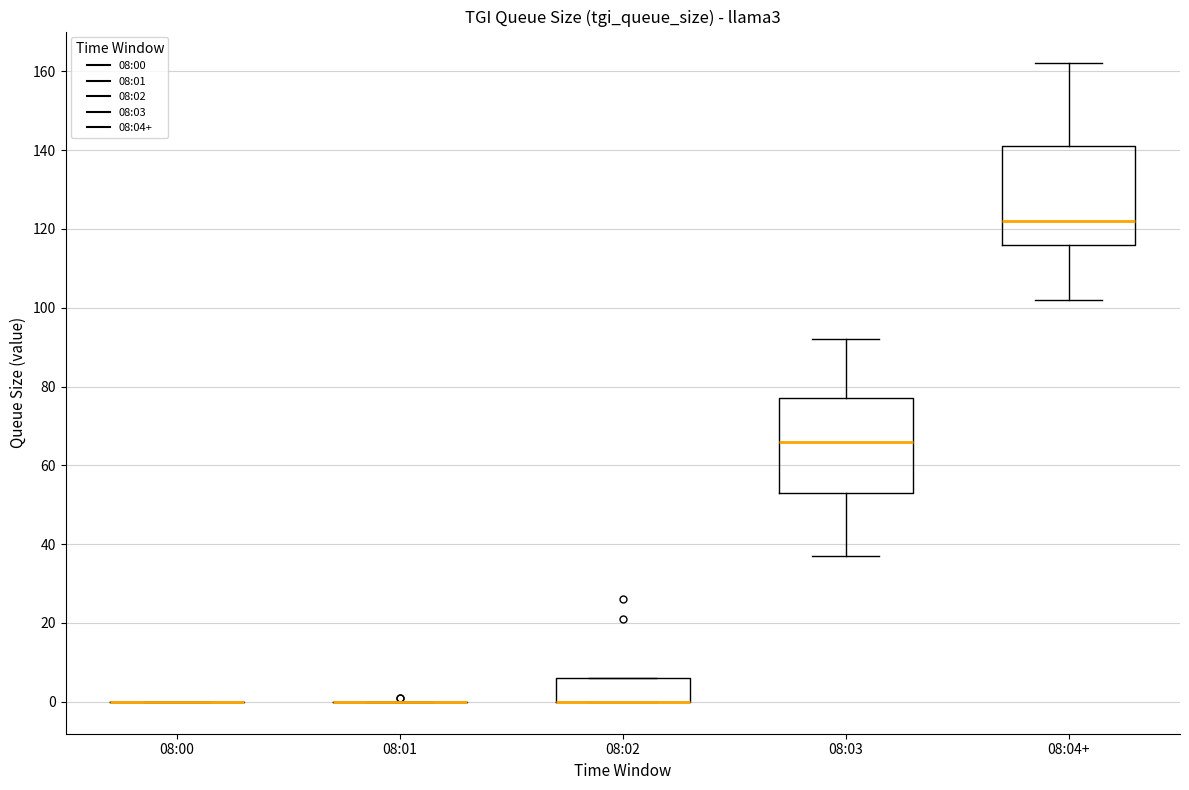

Where is the upper edge of the box for 08:04+ on the y-axis? The values are not printed on the chart, so give them approximately, as read against the axis.

142